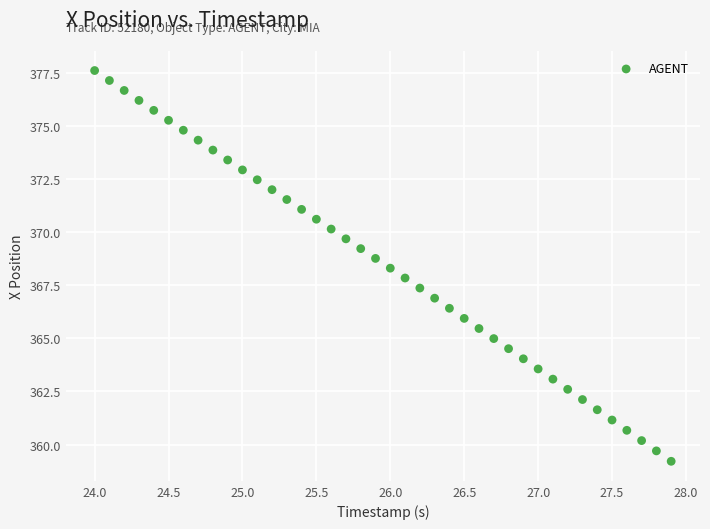

What is the range of Y values (max minus min)?

18.4